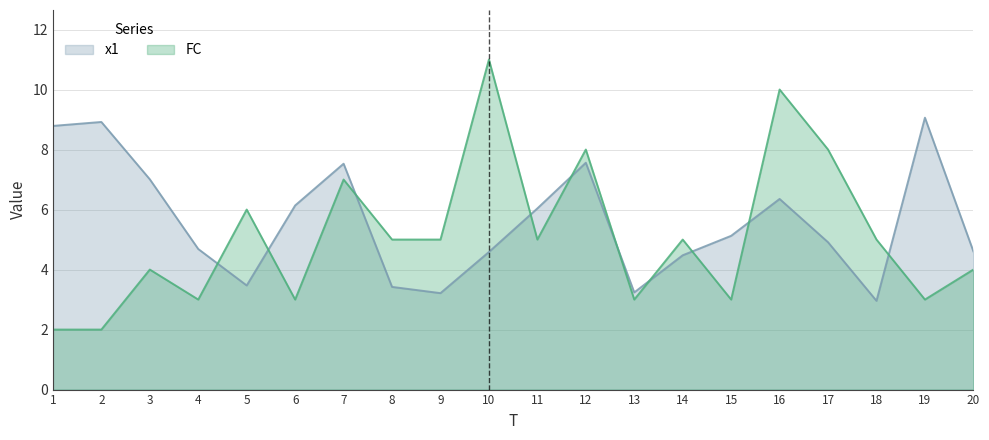

What is the smallest value displayed?

2.0